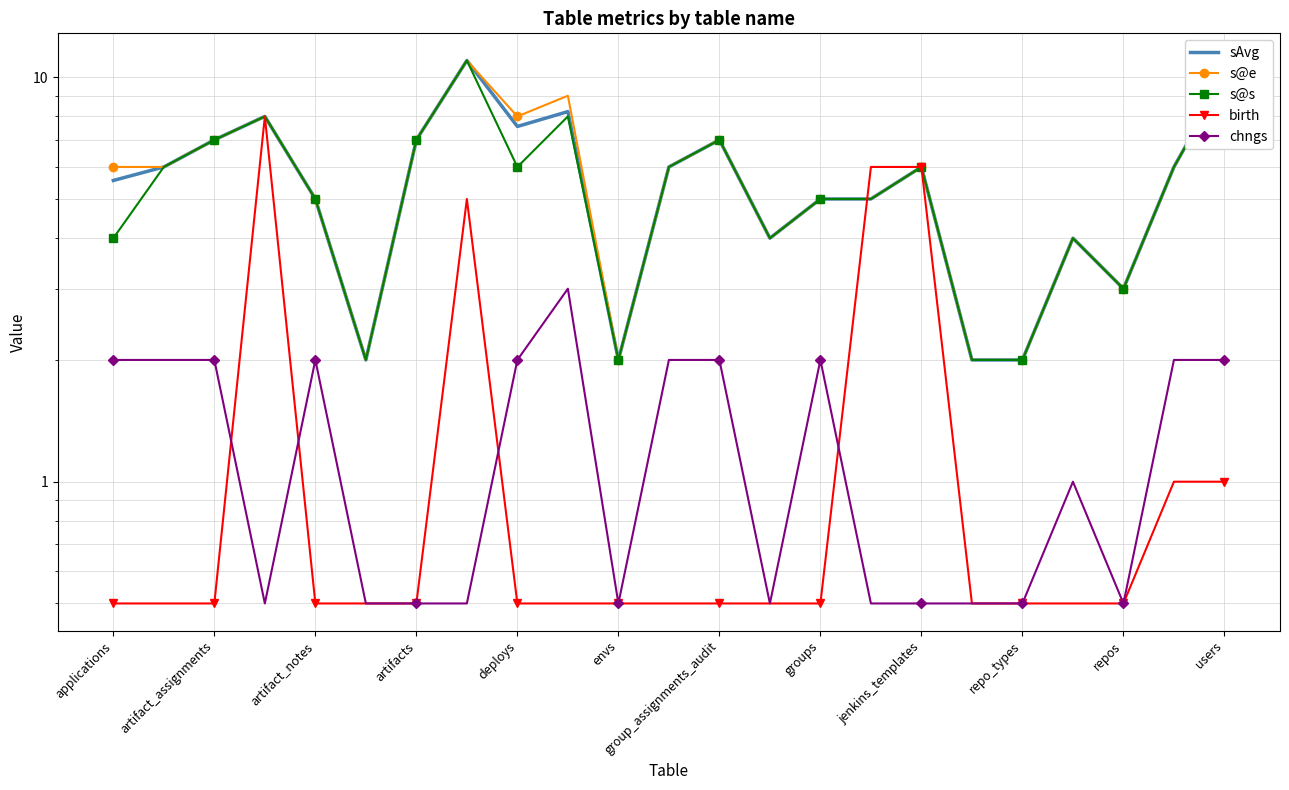

How many interior local peaks does the sAvg series have?

6